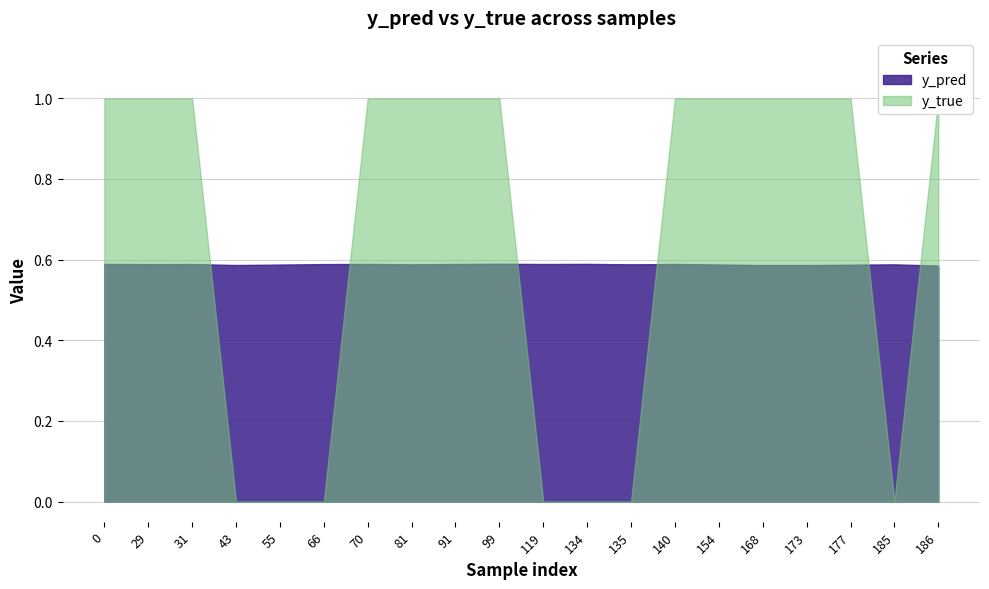

Rank the series at 55 from highest to lowest value.

y_pred, y_true